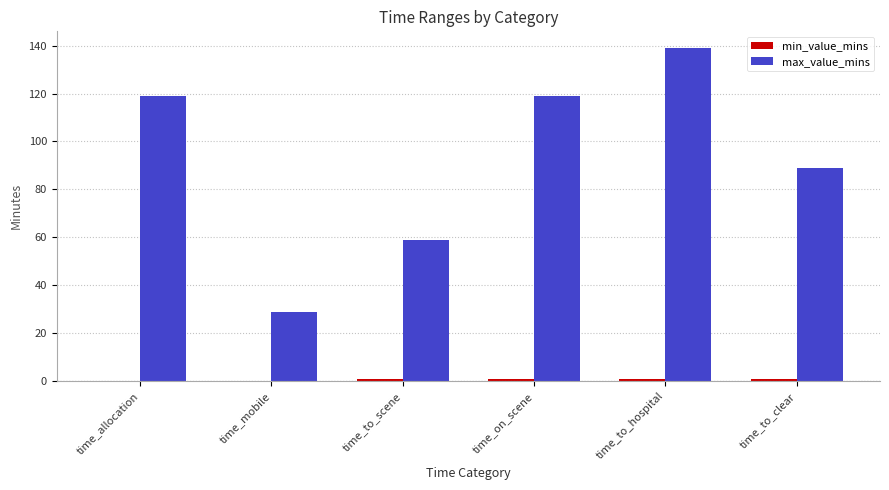

Count the number of data series in this chart.

2